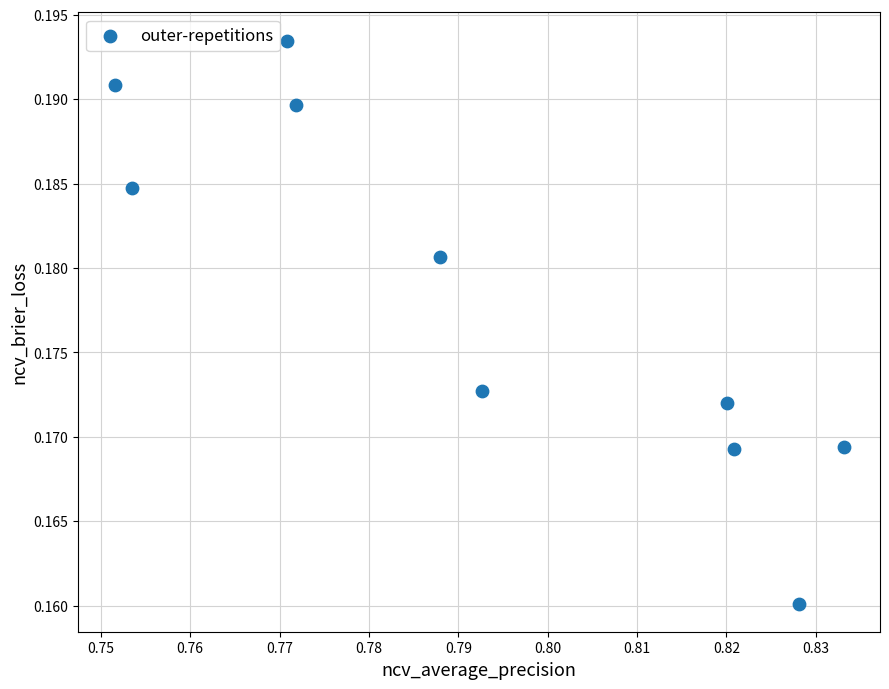

What is the average X value?

0.8